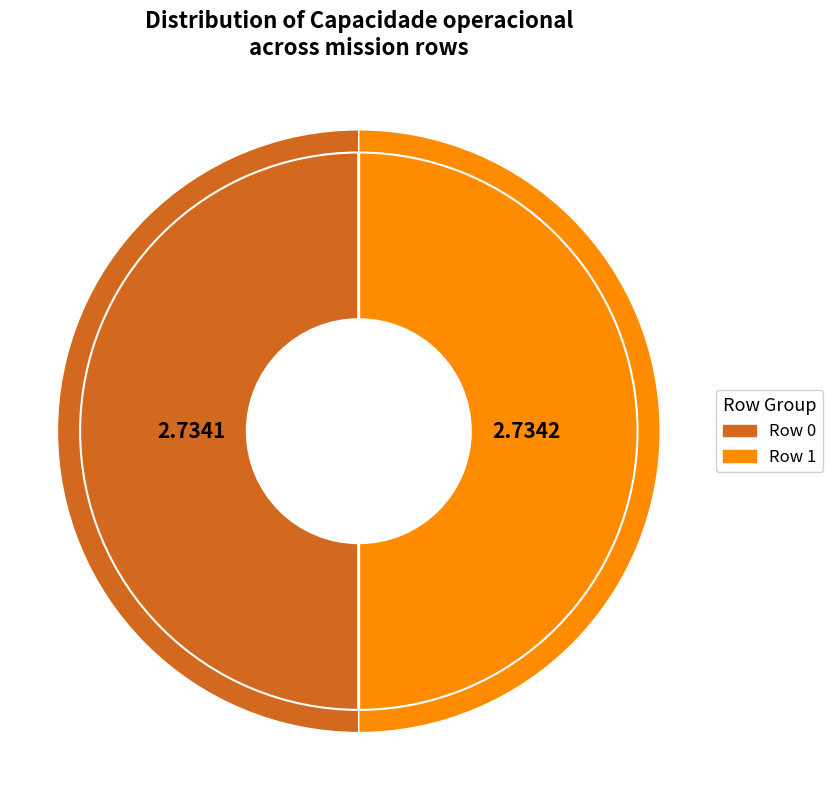

Does Row 0 represent more than half of the total?

No